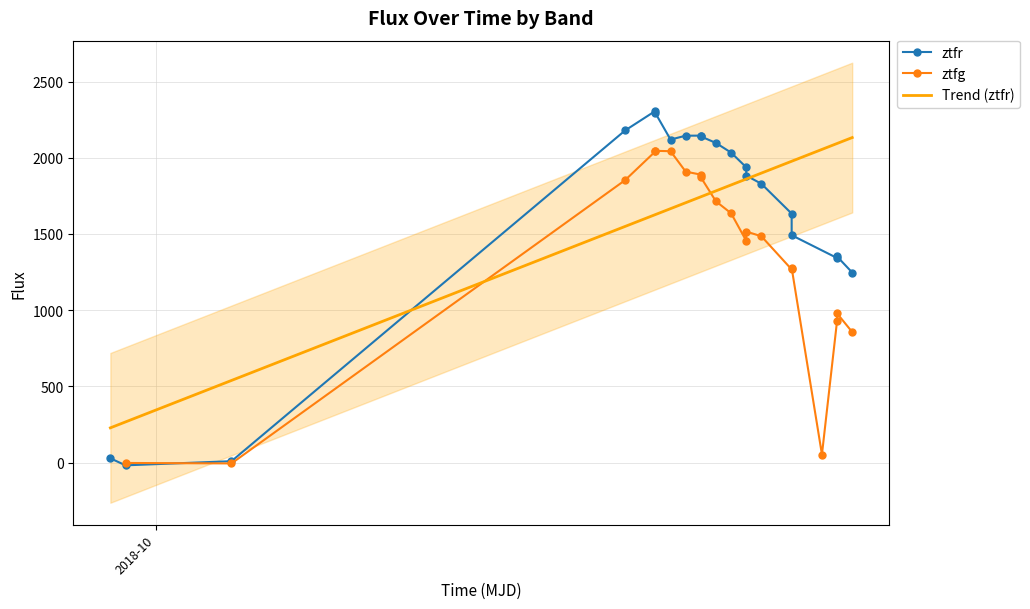

What is the minimum value shown in the chart?

-18.4